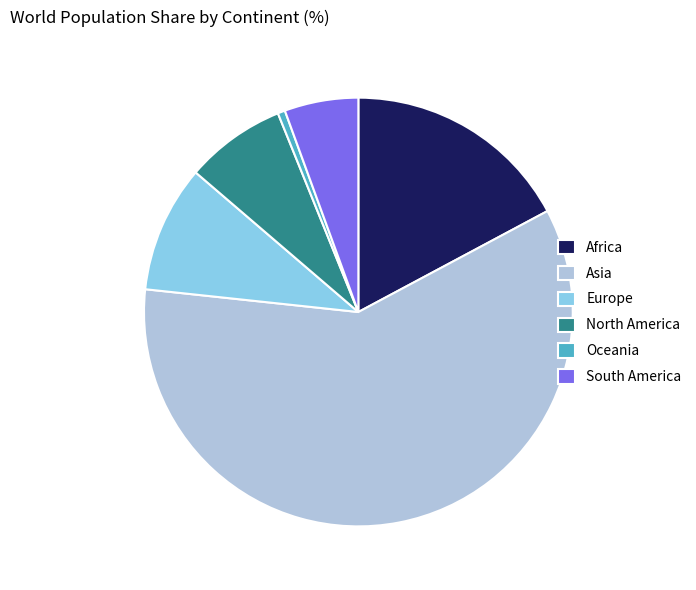

Do North America and Africa together represent more than half of the pie?

No